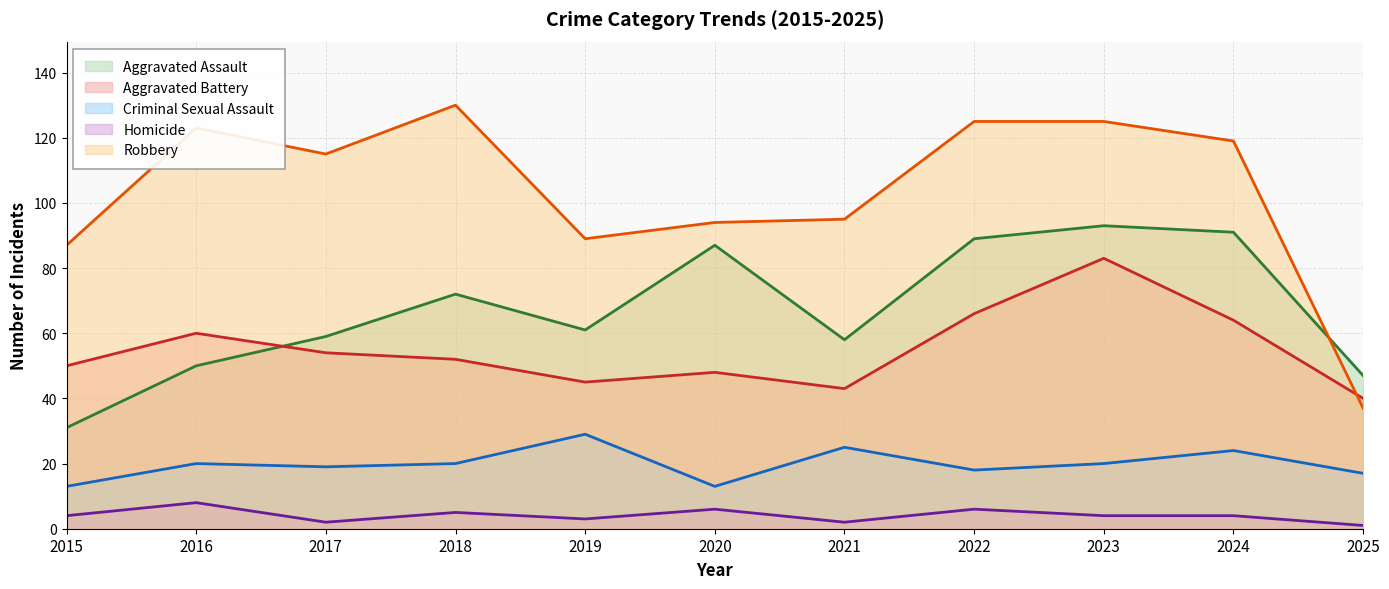

Reading left to right, what are all the values shown in this chart?

Aggravated Assault: 2015=31	2016=50	2017=59	2018=72	2019=61	2020=87	2021=58	2022=89	2023=93	2024=91	2025=47
Aggravated Battery: 2015=50	2016=60	2017=54	2018=52	2019=45	2020=48	2021=43	2022=66	2023=83	2024=64	2025=40
Criminal Sexual Assault: 2015=13	2016=20	2017=19	2018=20	2019=29	2020=13	2021=25	2022=18	2023=20	2024=24	2025=17
Homicide: 2015=4	2016=8	2017=2	2018=5	2019=3	2020=6	2021=2	2022=6	2023=4	2024=4	2025=1
Robbery: 2015=87	2016=123	2017=115	2018=130	2019=89	2020=94	2021=95	2022=125	2023=125	2024=119	2025=37